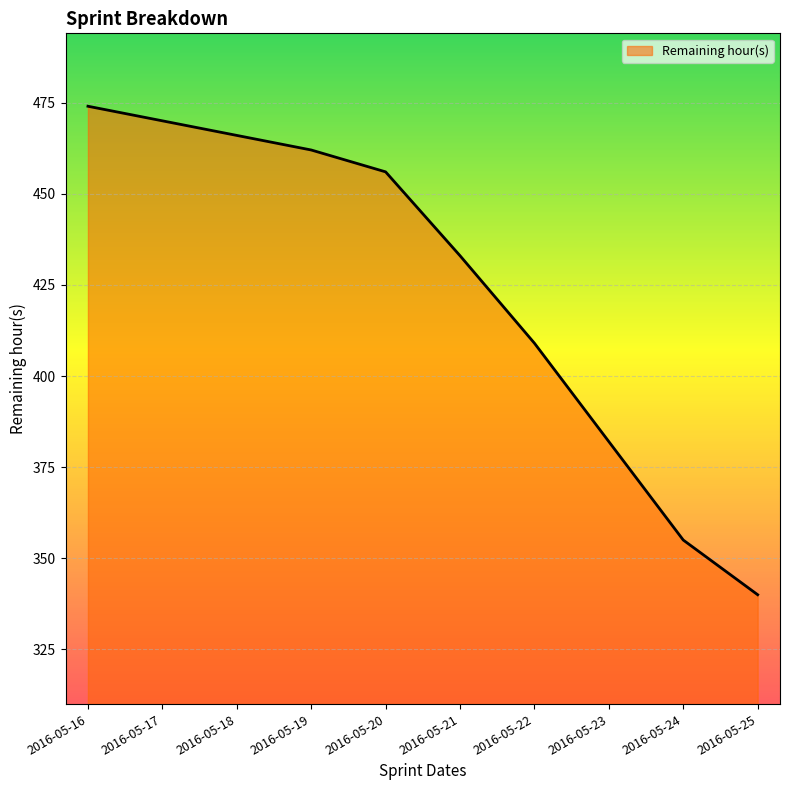

What value does the data have at 2016-05-25, to the nearest 50?

350